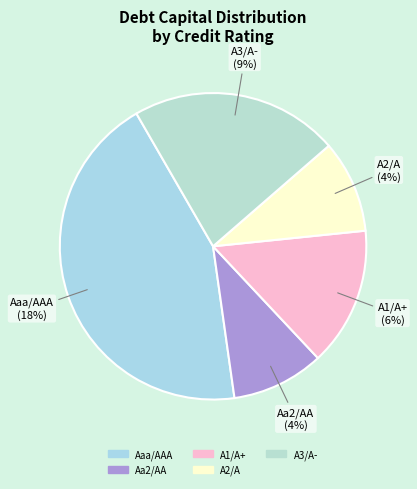

Do A3/A- and Aaa/AAA together represent more than half of the pie?

Yes